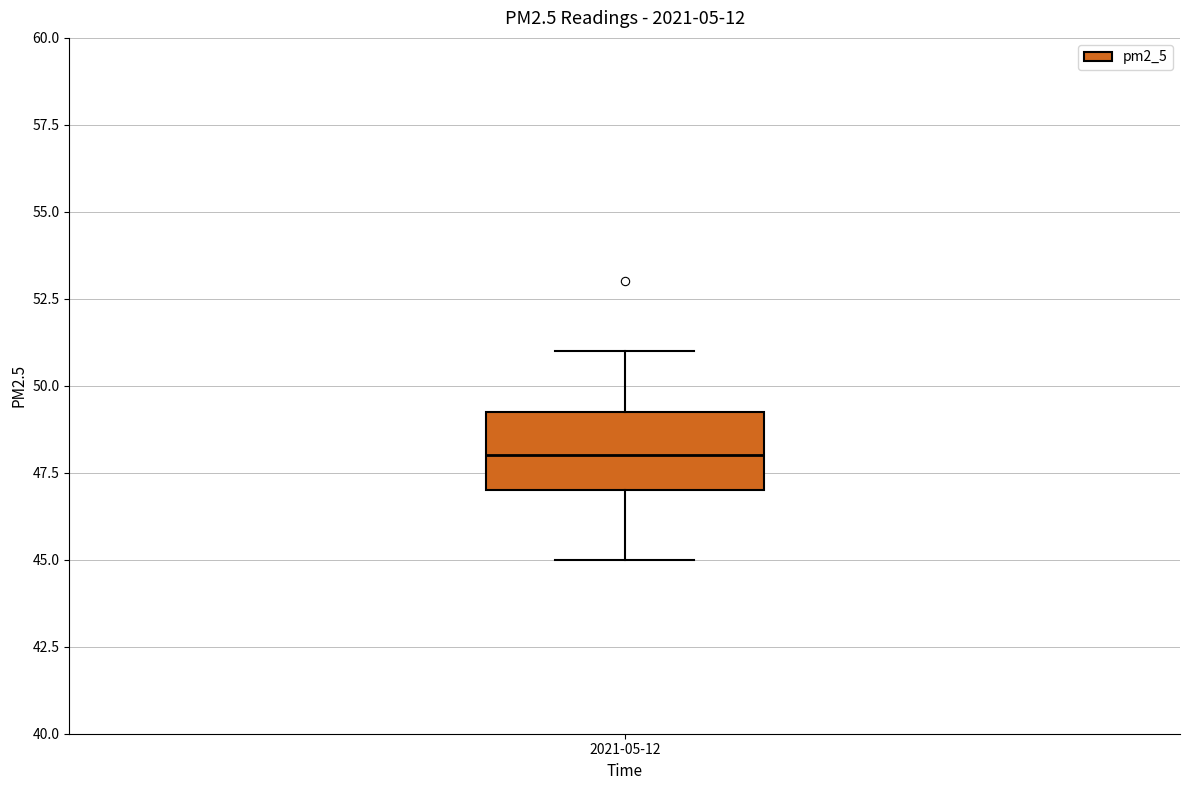

Transcribe this box plot: give where the median line is, the range the box spans, and where the two whiskers end, as read against the y-axis. The values are not printed on the chart, so give them approximately, as read against the axis.

median 48.0, box 47.0 to 49.5, whiskers 45.0 to 51.0